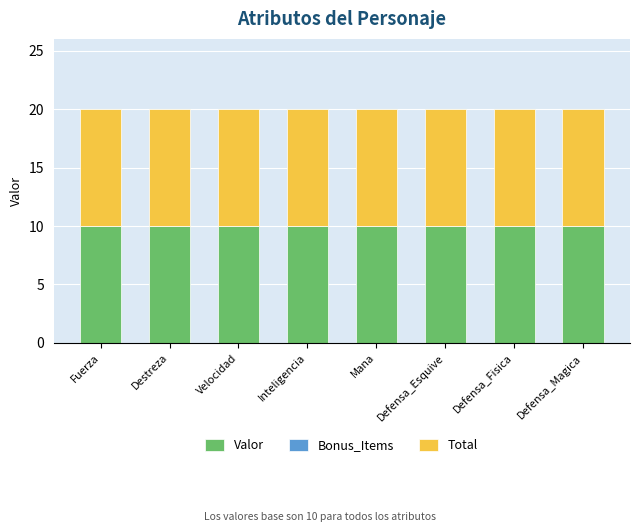

Which category has the lowest value in the Valor series?

Fuerza